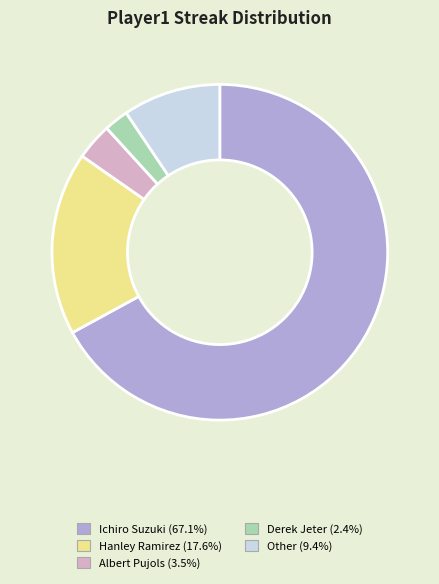

What is the smallest slice in the pie chart?

Derek Jeter